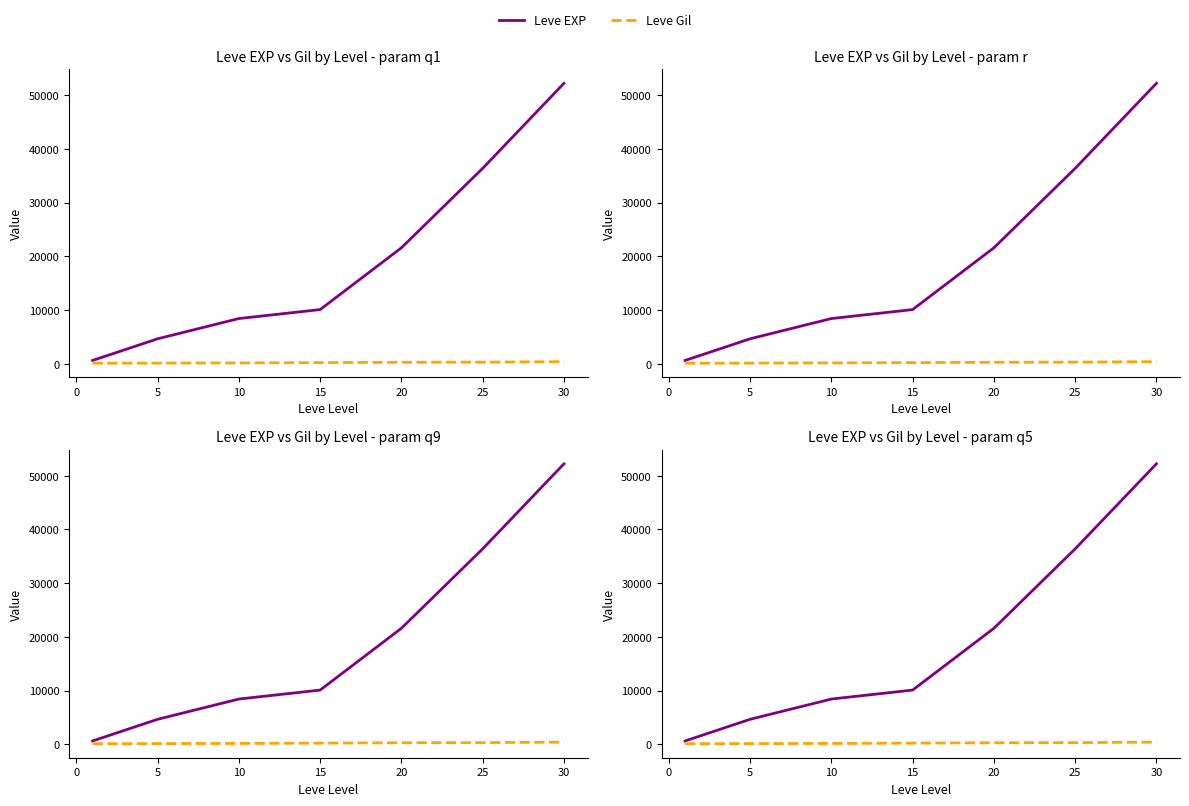

True or false: Leve EXP and Leve Gil cross at least once.

False